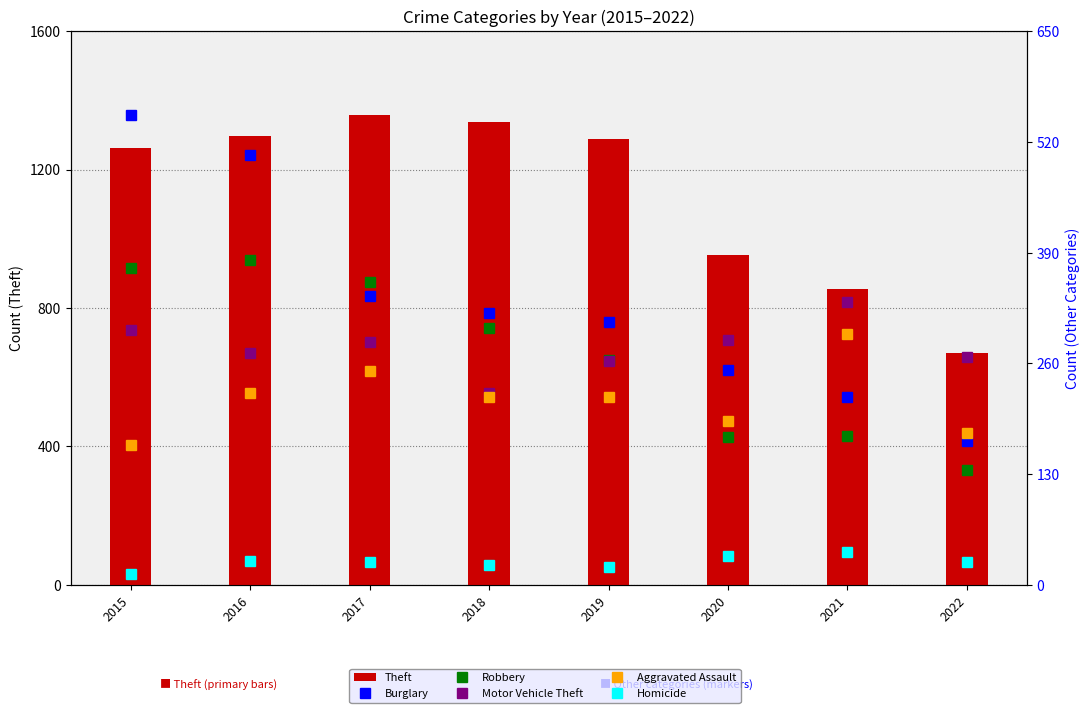

What is the sum of all Theft values?

9024